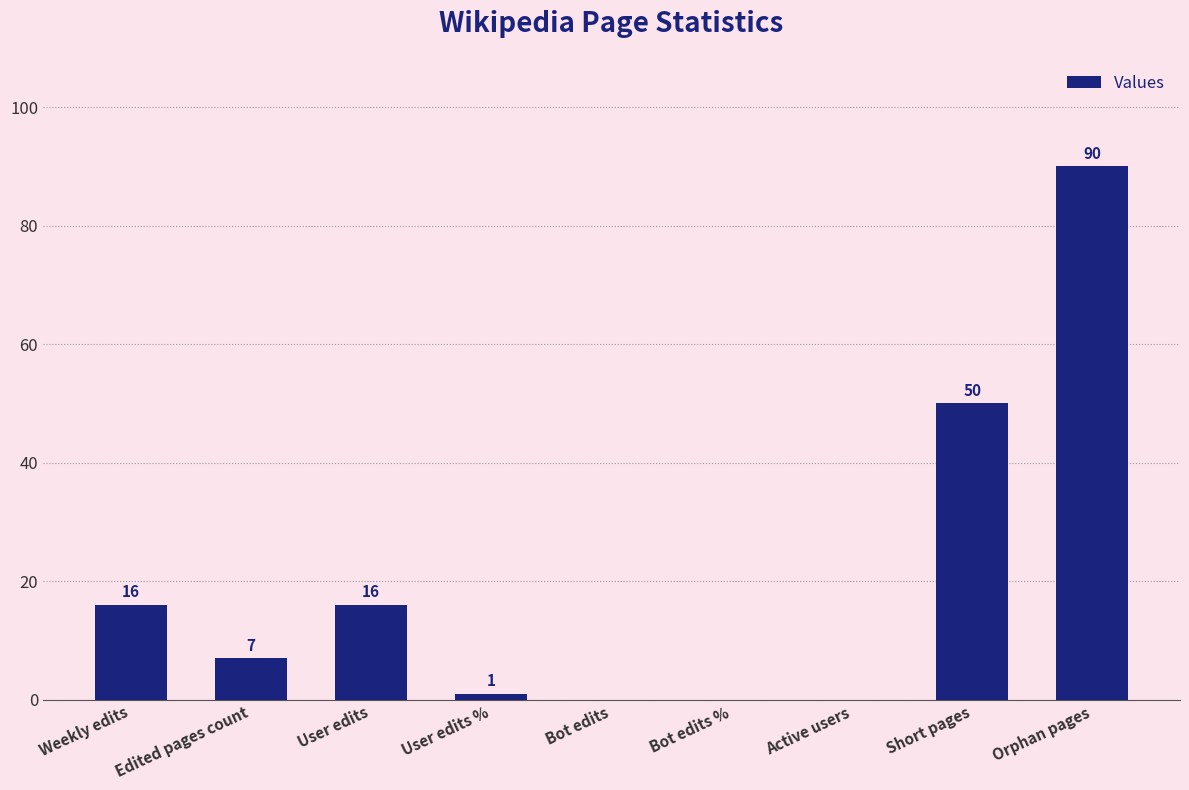

The value at Weekly edits is 16. True or false?

True